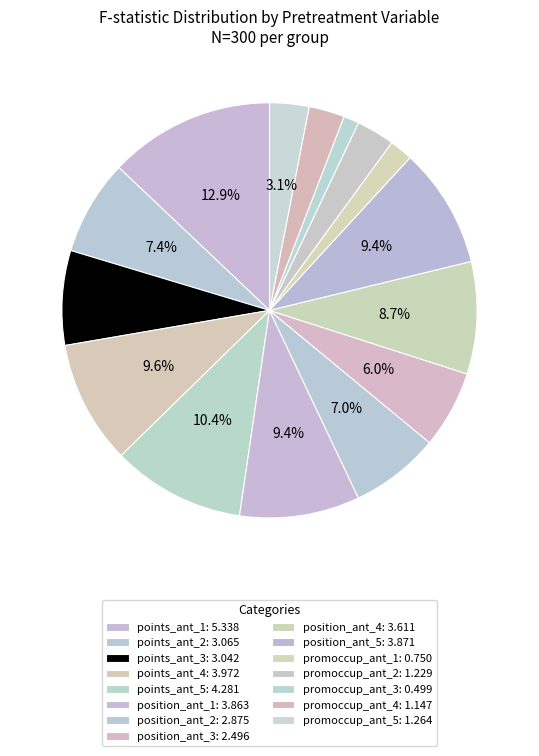

Count the number of slices in the pie.

15